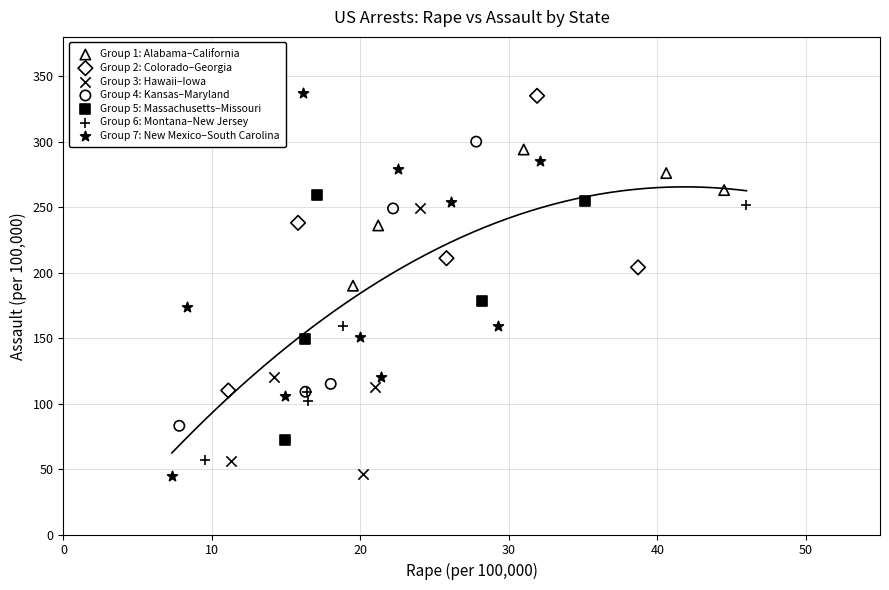

What are all the series names shown in the legend?

Group 1: Alabama–California, Group 2: Colorado–Georgia, Group 3: Hawaii–Iowa, Group 4: Kansas–Maryland, Group 5: Massachusetts–Missouri, Group 6: Montana–New Jersey, Group 7: New Mexico–South Carolina